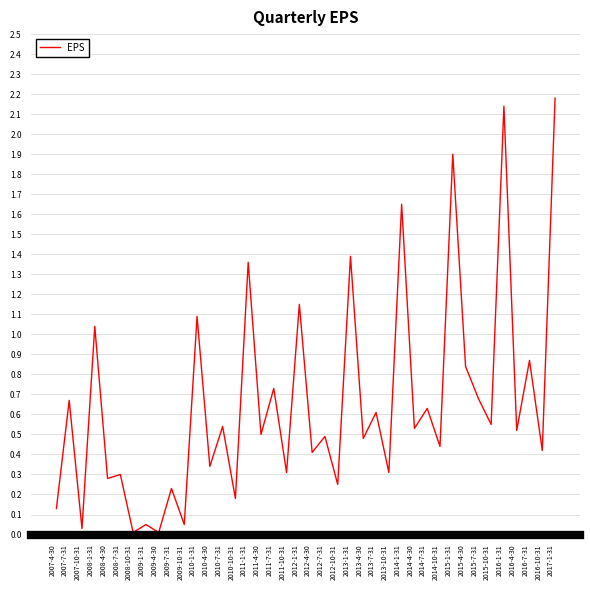

The value at 2010-1-31 is 0.6. True or false?

False